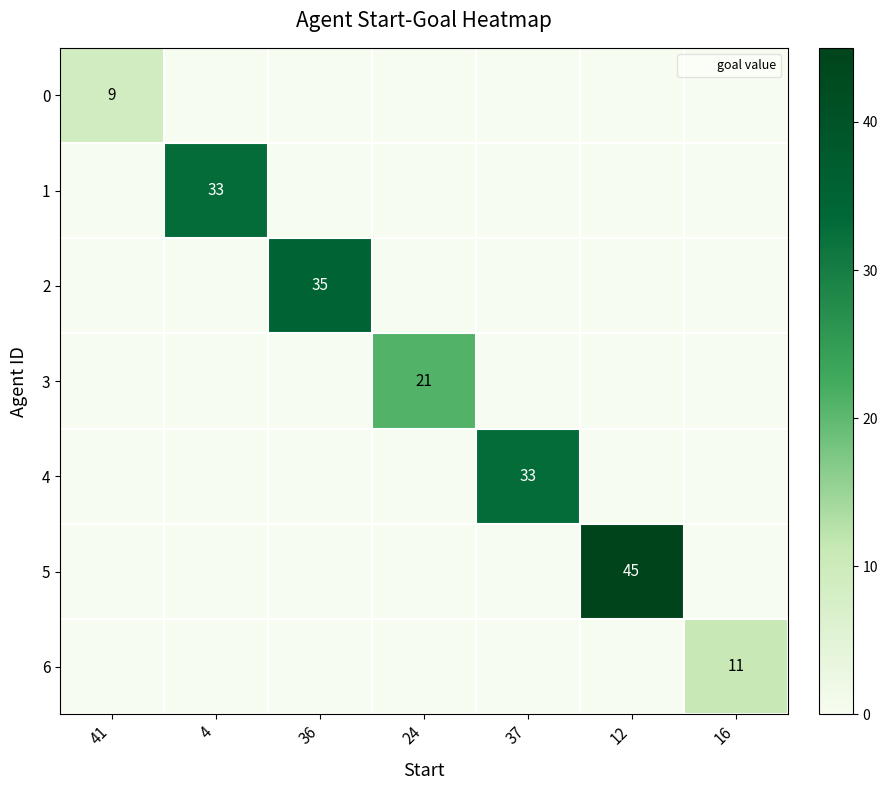

Which series has the largest total across all categories?

5